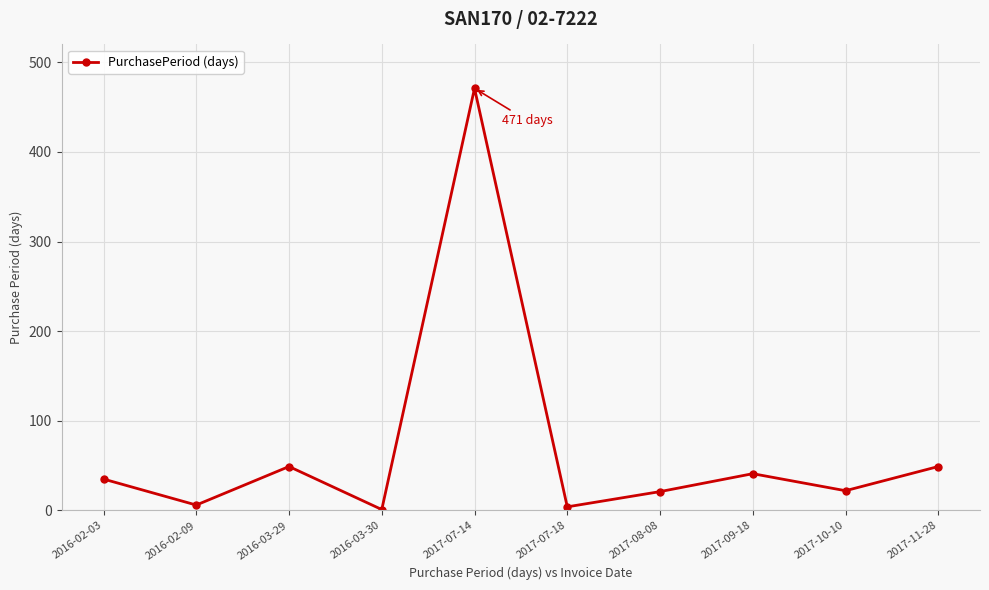

What is the label of the 6th point from the left?

2017-07-18